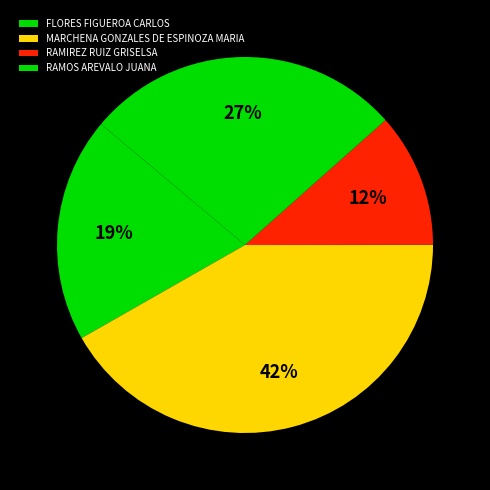

Count the number of slices in the pie.

4